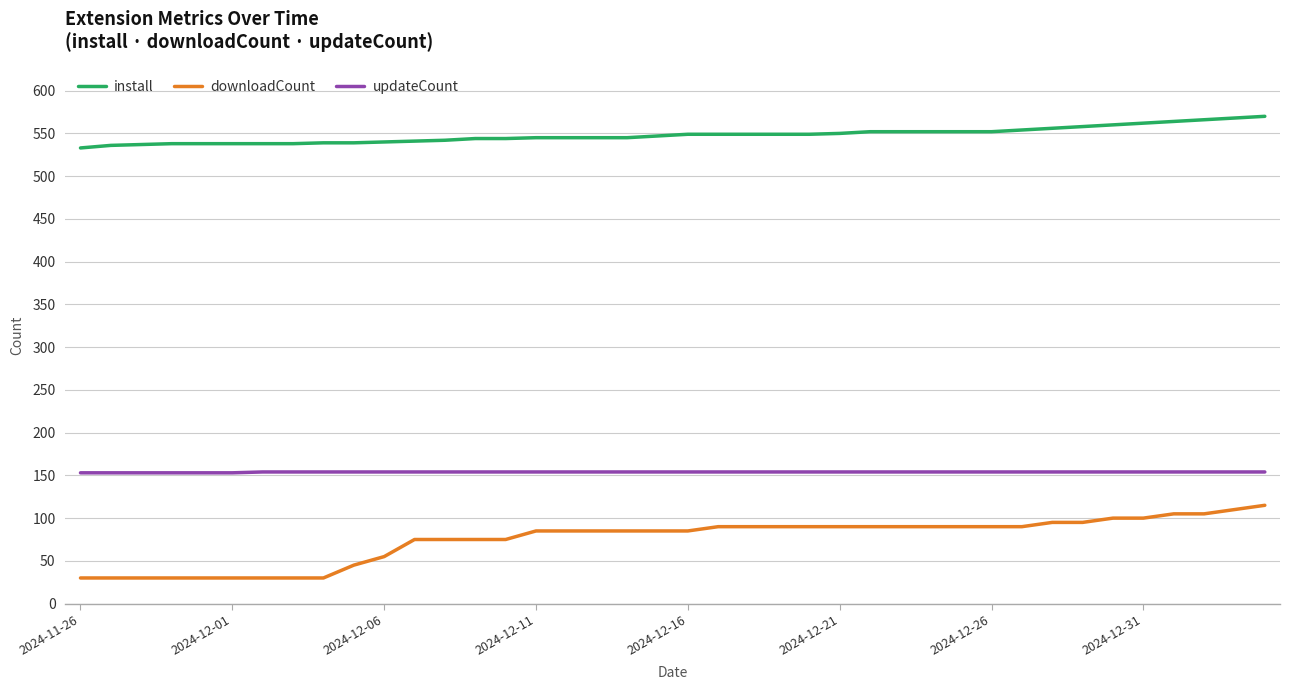

Rank the series by their average value, from lowest to highest.

downloadCount, updateCount, install